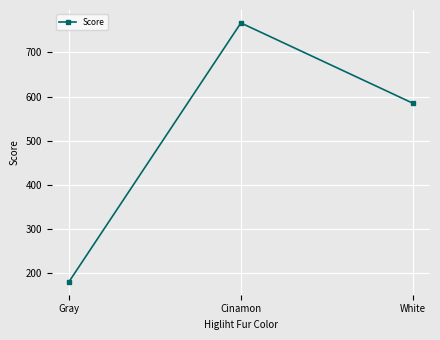

The value at Gray is 269. True or false?

False